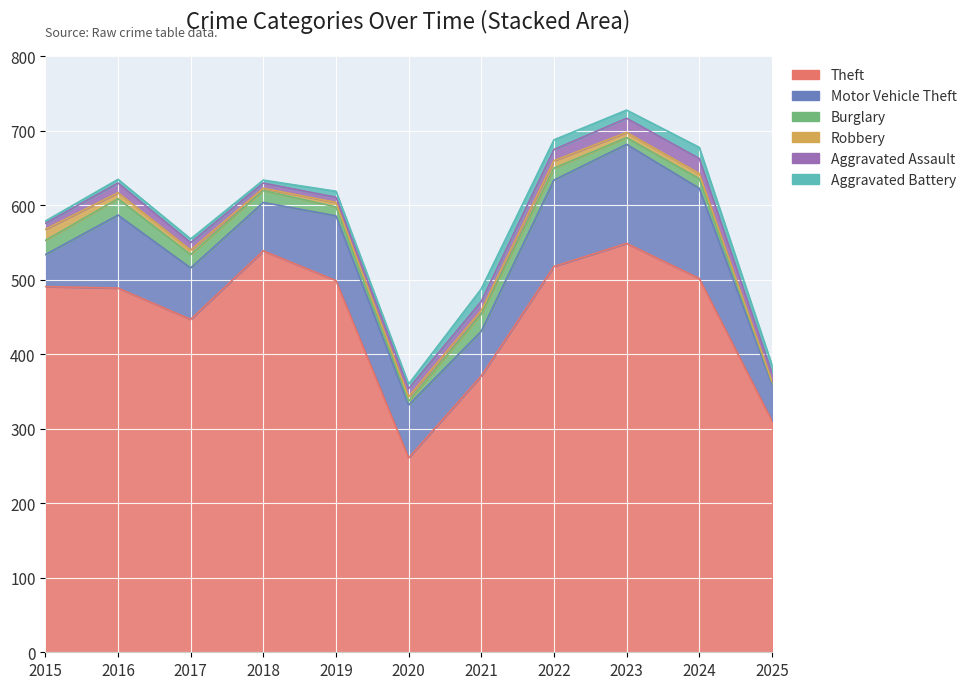

What are all the series names shown in the legend?

Theft, Motor Vehicle Theft, Burglary, Robbery, Aggravated Assault, Aggravated Battery